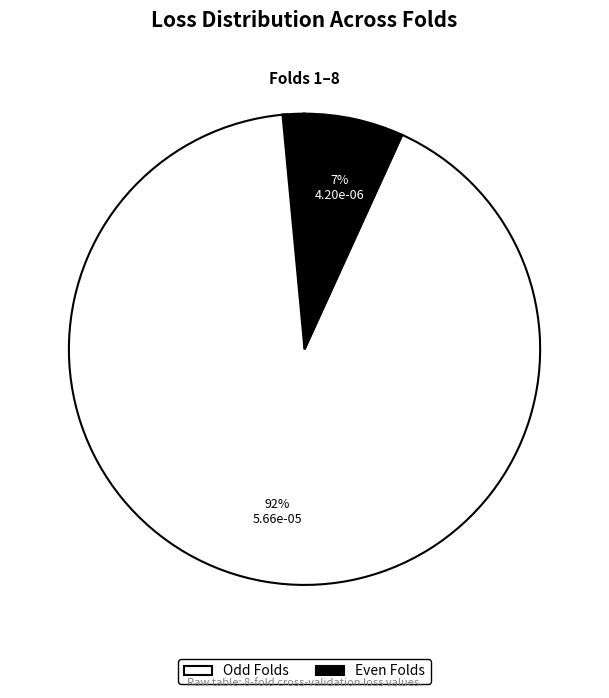

How many segments does this pie chart have?

8